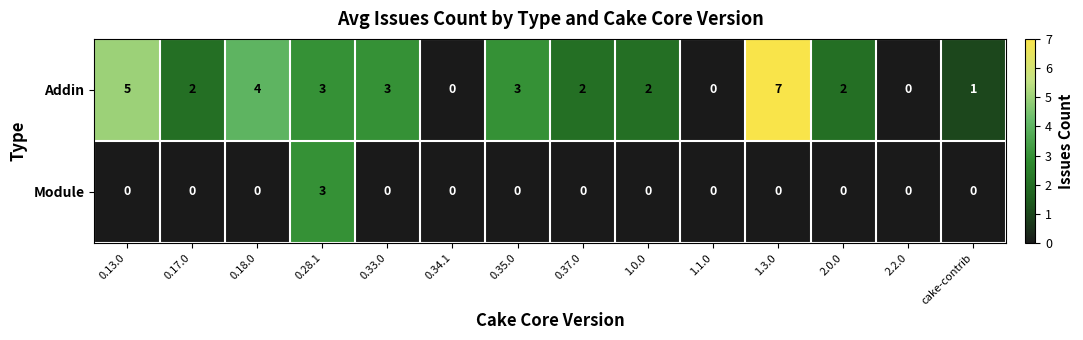

List the series in order of their overall mean, lowest first.

Module, Addin